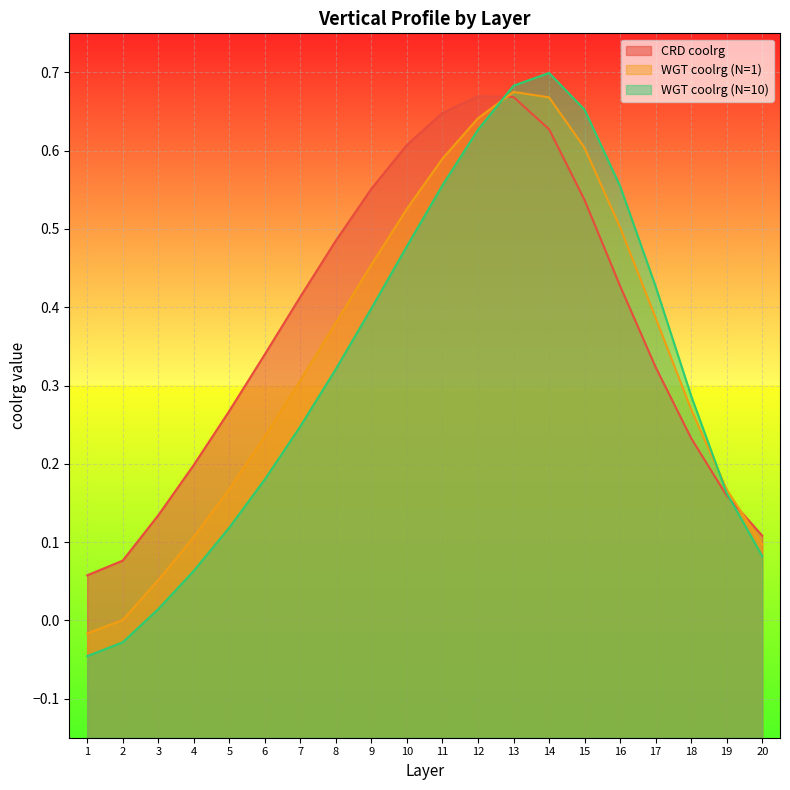

How many times do WGT coolrg (N=1) and WGT coolrg (N=10) cross each other?

2